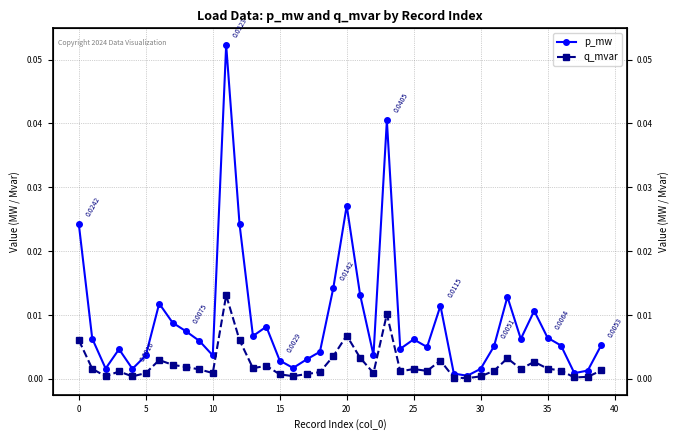

What are all the series names shown in the legend?

p_mw, q_mvar